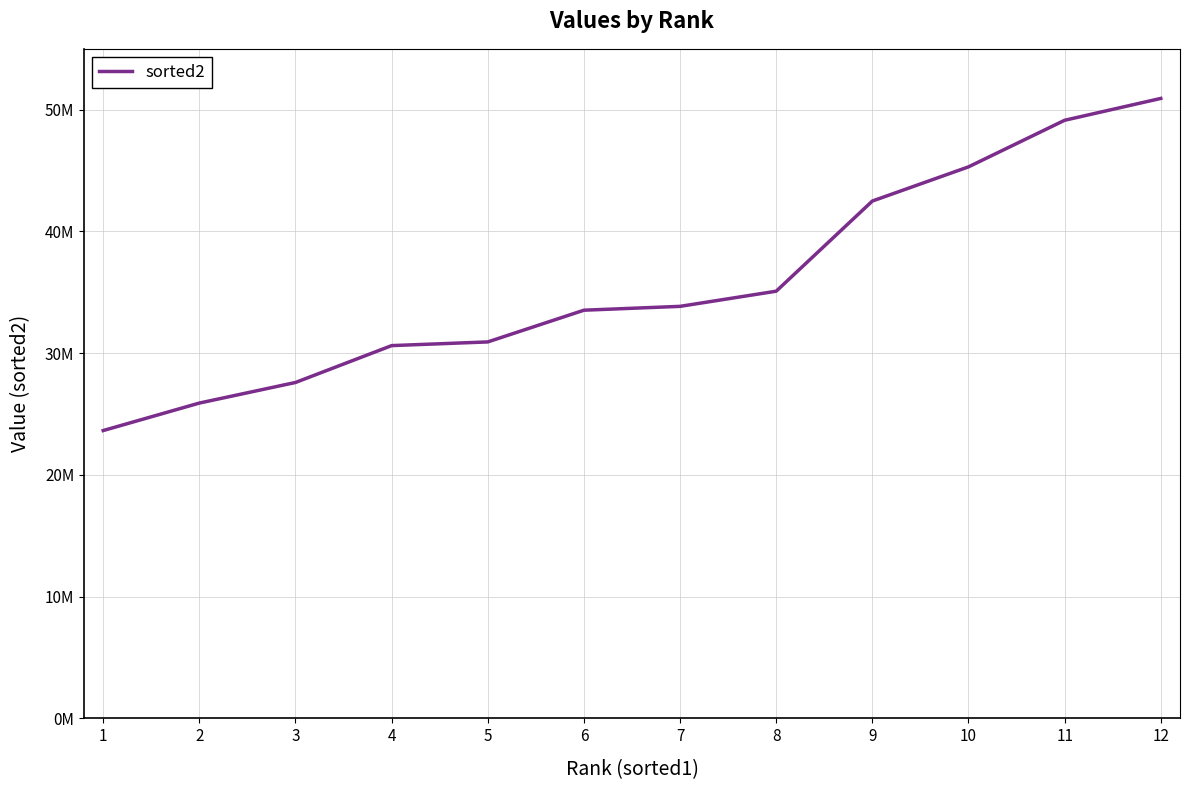

Does the chart have visible grid lines?

Yes